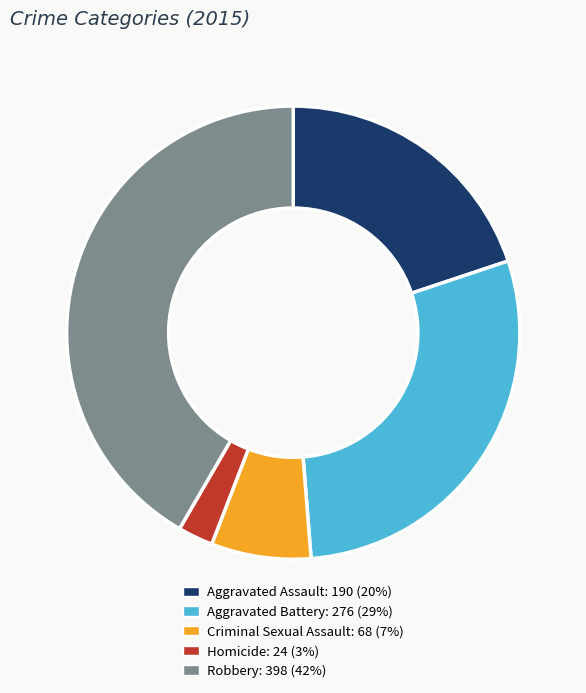

Which category has the biggest portion of the pie?

Robbery